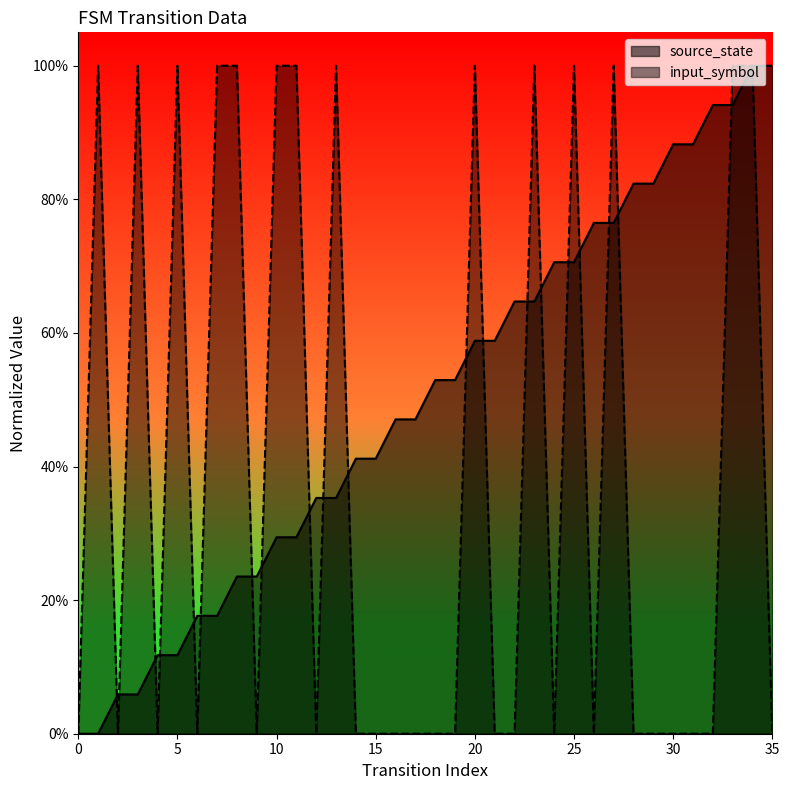

List the labels in order of source_state value, largest first.

34, 35, 32, 33, 30, 31, 28, 29, 26, 27, 24, 25, 22, 23, 20, 21, 18, 19, 16, 17, 14, 15, 12, 13, 10, 11, 8, 9, 6, 7, 4, 5, 2, 3, 0, 1